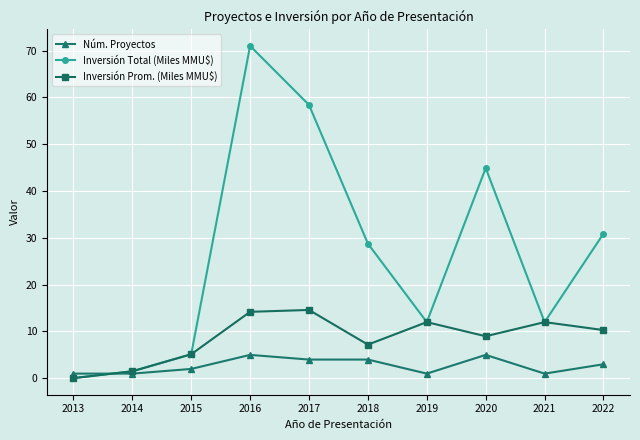

What is the approximate value of Inversión Prom. (Miles MMU$) at 2018?

7.2